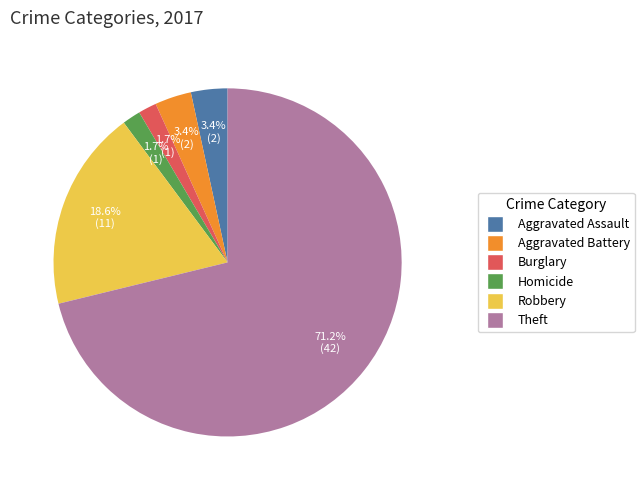

Is there a majority slice in this chart?

Yes